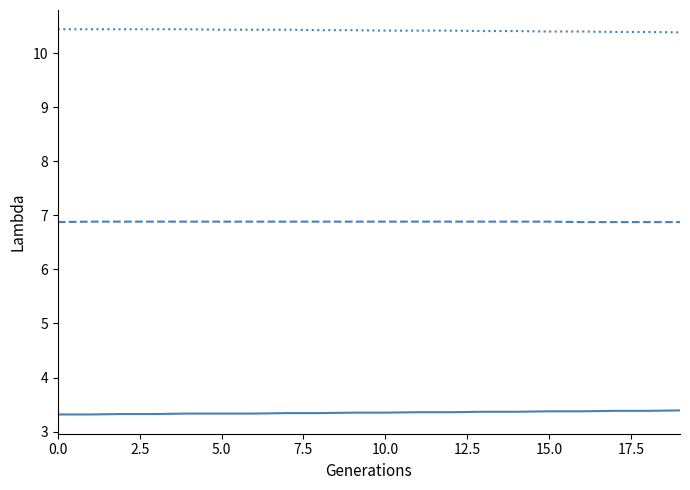

What is the smallest value displayed?

3.3